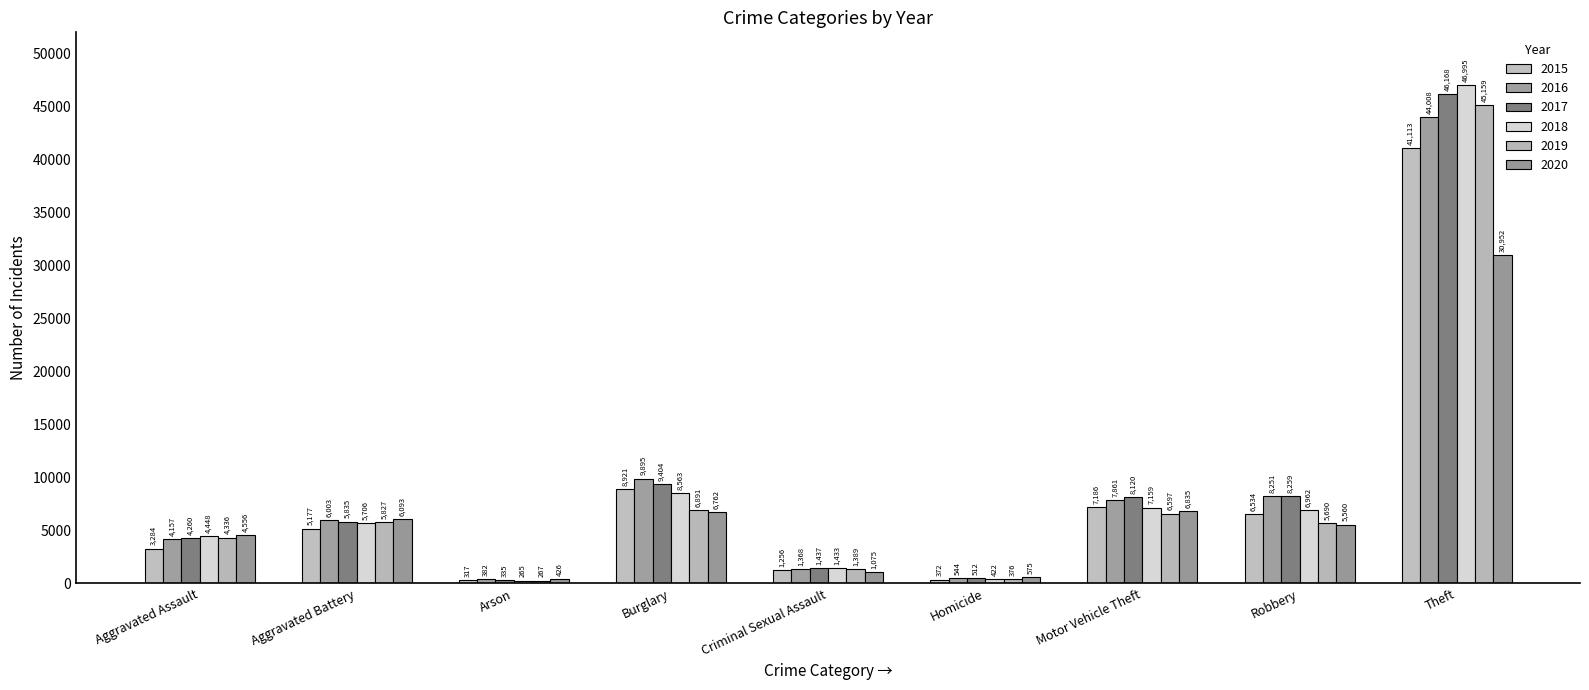

At which label does 2015 reach its minimum?

Arson